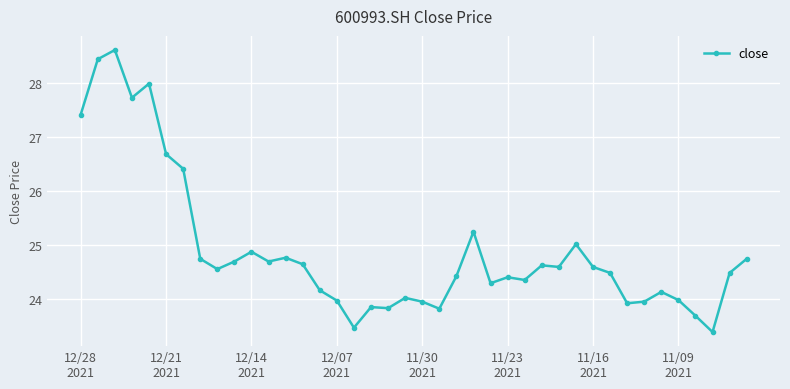

What is the minimum value shown in the chart?

23.4